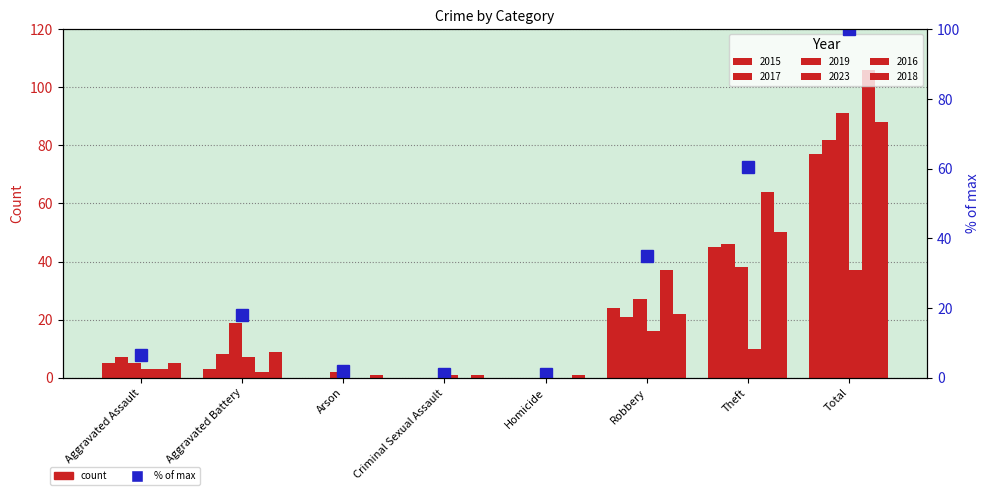

What is the difference between the maximum and minimum values?

99.1